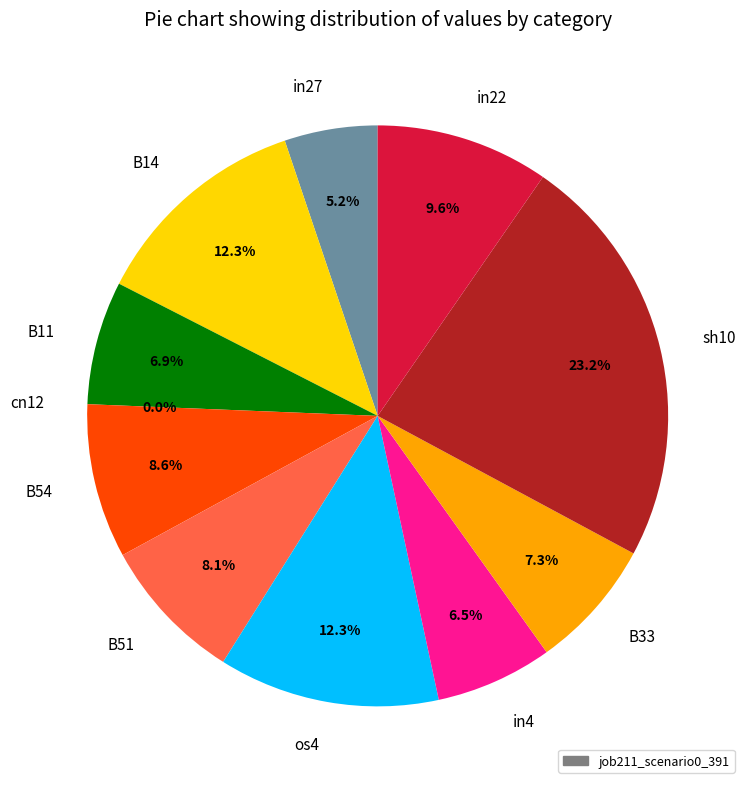

To the nearest percent, what is the average slice percentage?

9%